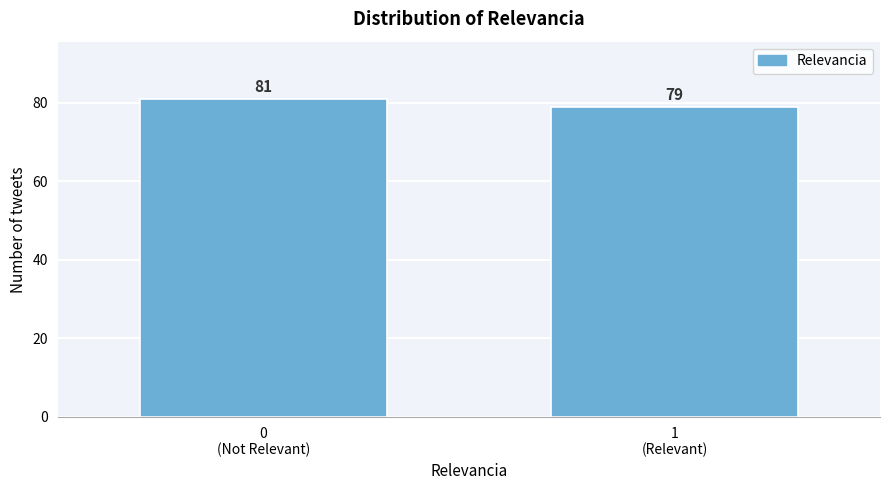

Reading left to right, transcribe all the data shown in this chart.

81	79